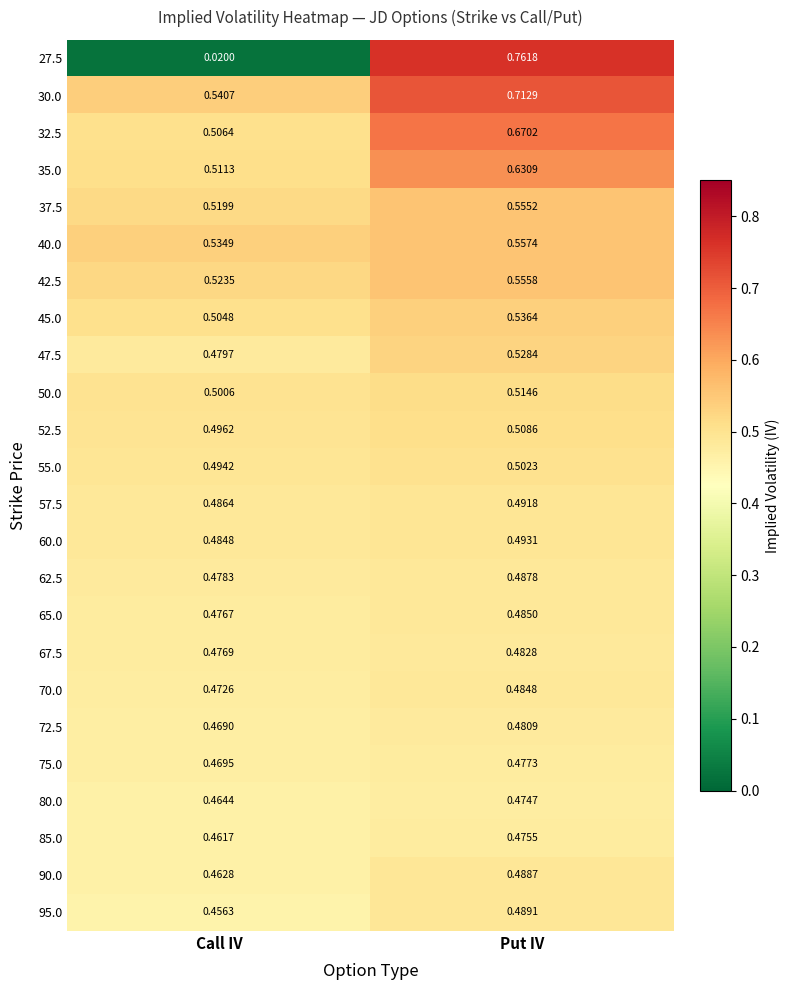

Rank the categories by 37.5 value from highest to lowest.

Put IV, Call IV